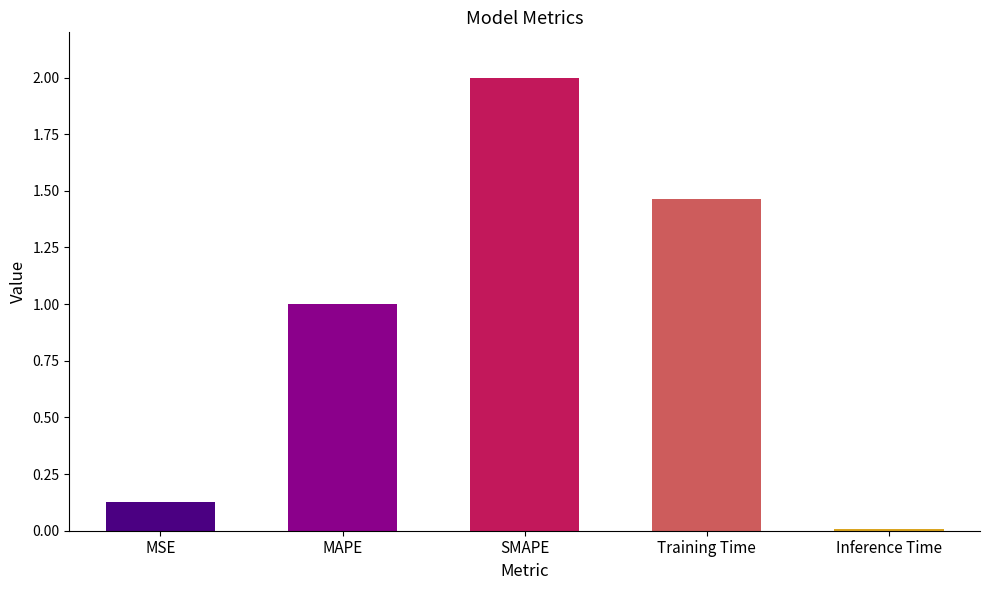

What is the ratio of the value at MAPE to the value at Training Time?

0.7